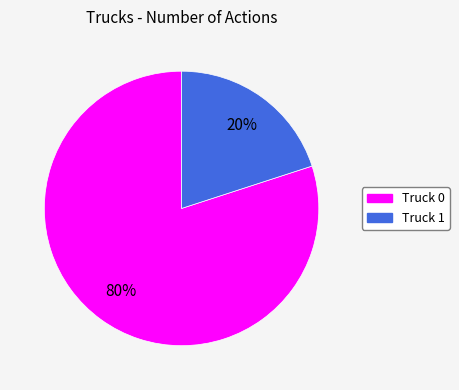

Is it true that Truck 0 is 80% of the pie?

True